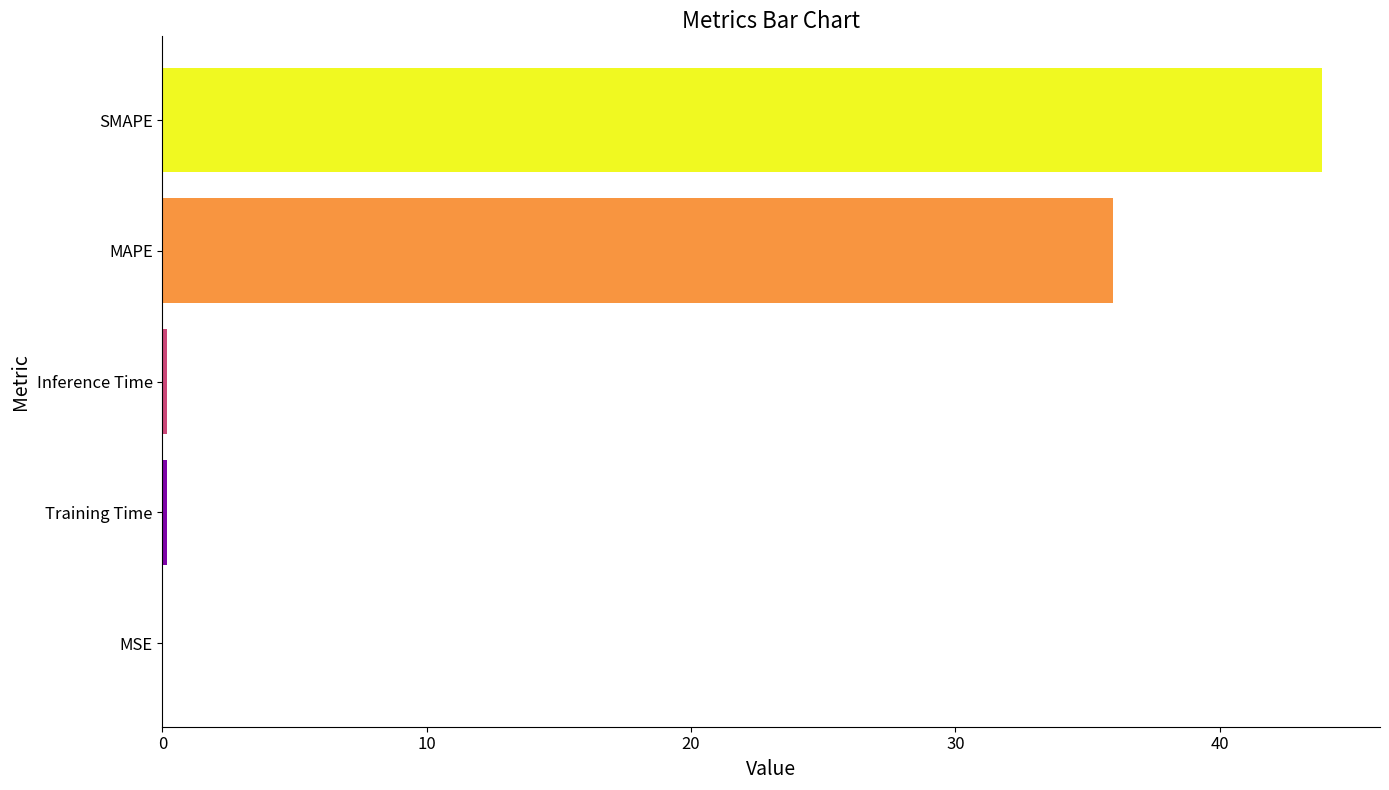

Which category has the highest value across all series?

SMAPE